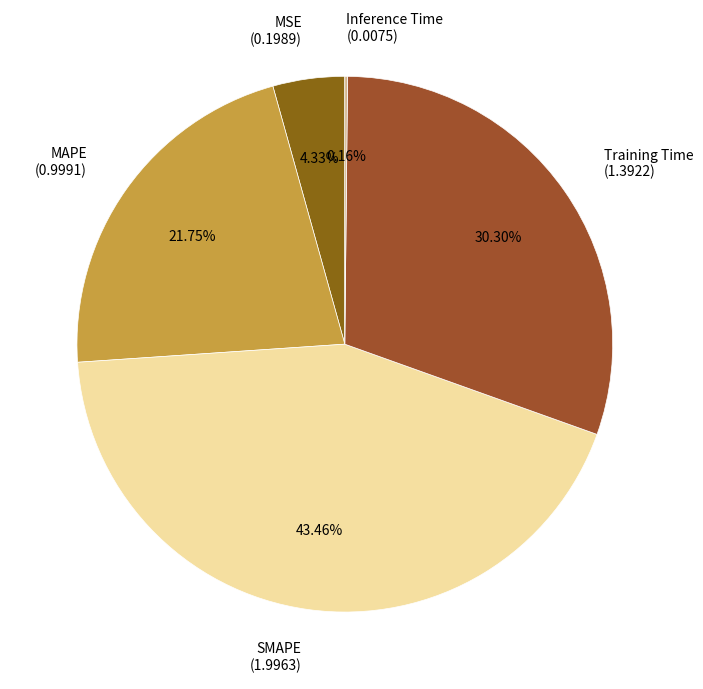

Is it true that Training Time is 45% of the pie?

False